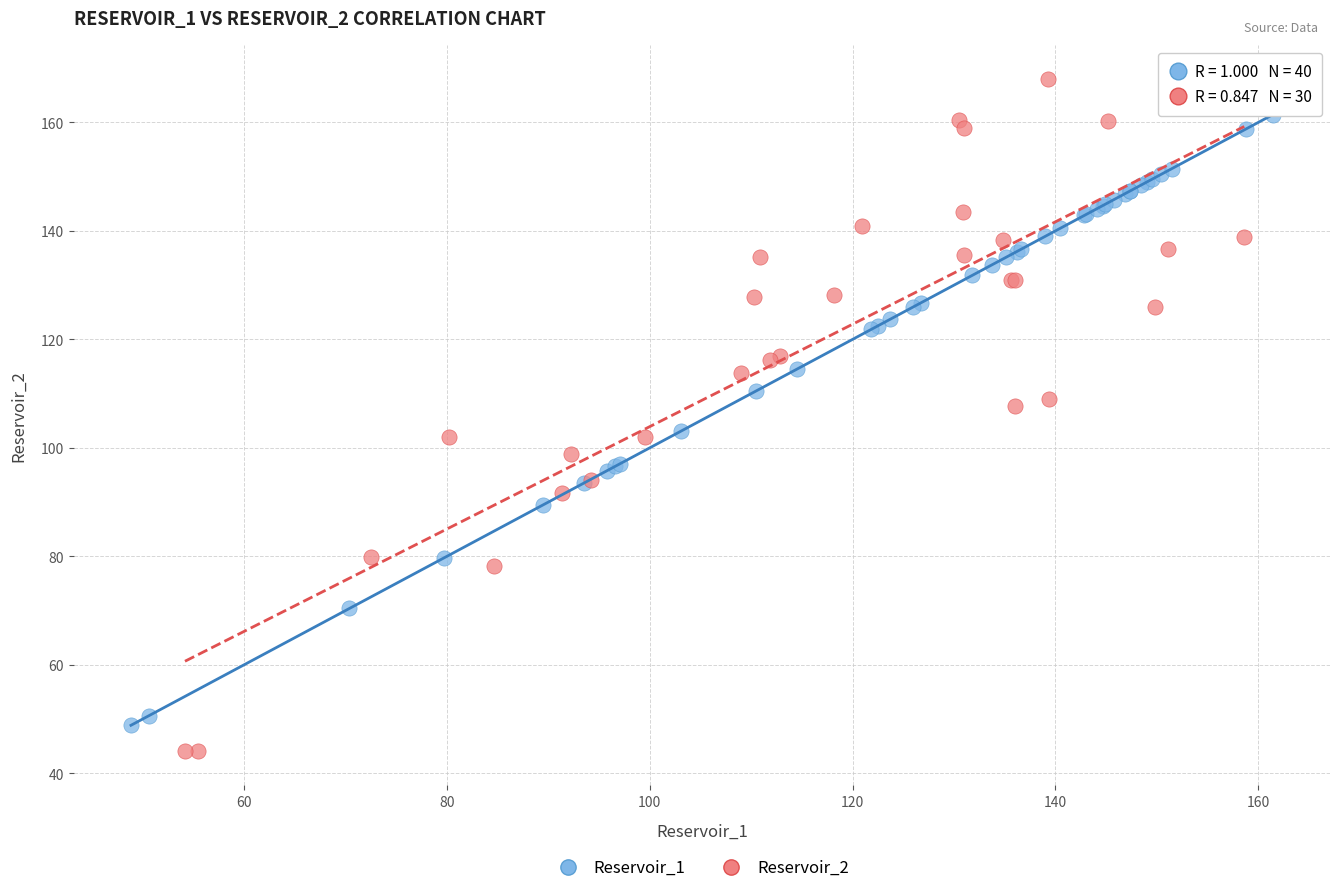

Which series has the widest spread of Y values?

Reservoir_2